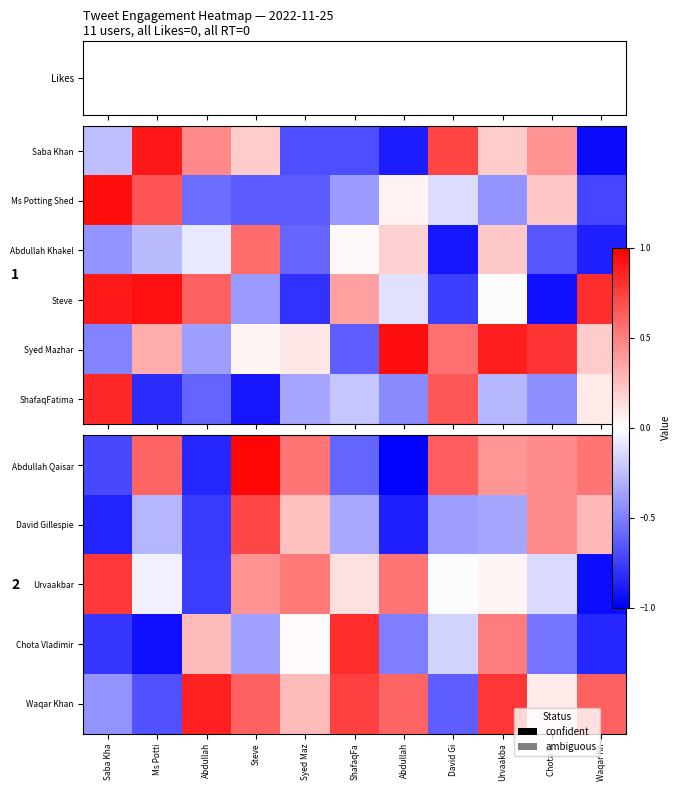

How many values in Chota Vladimir are below zero?

7